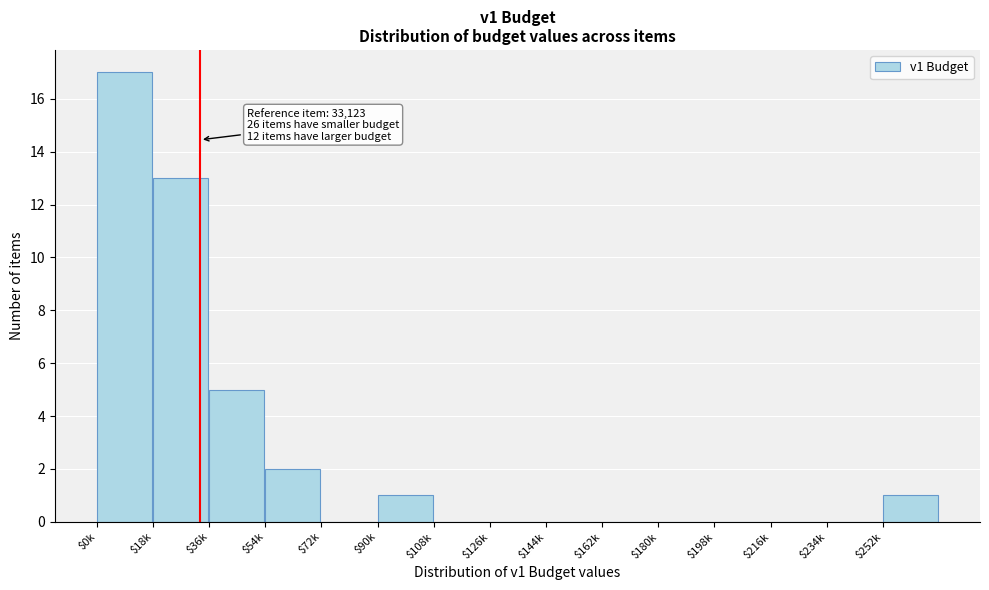

What is the approximate value at $36k?

5